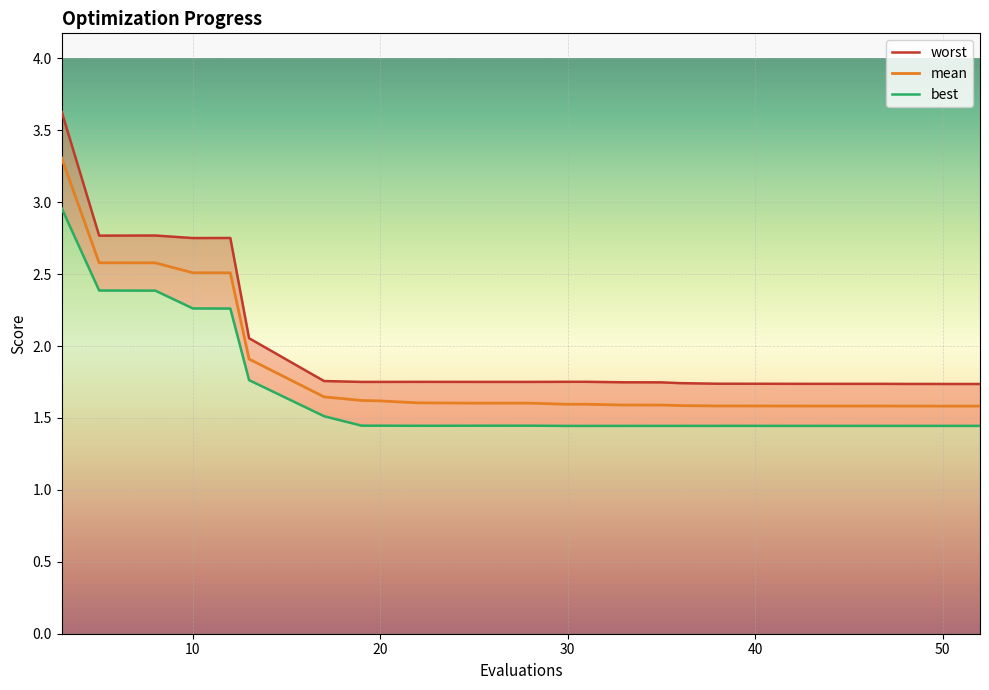

At how many categories does at least one series exceed 3?

1